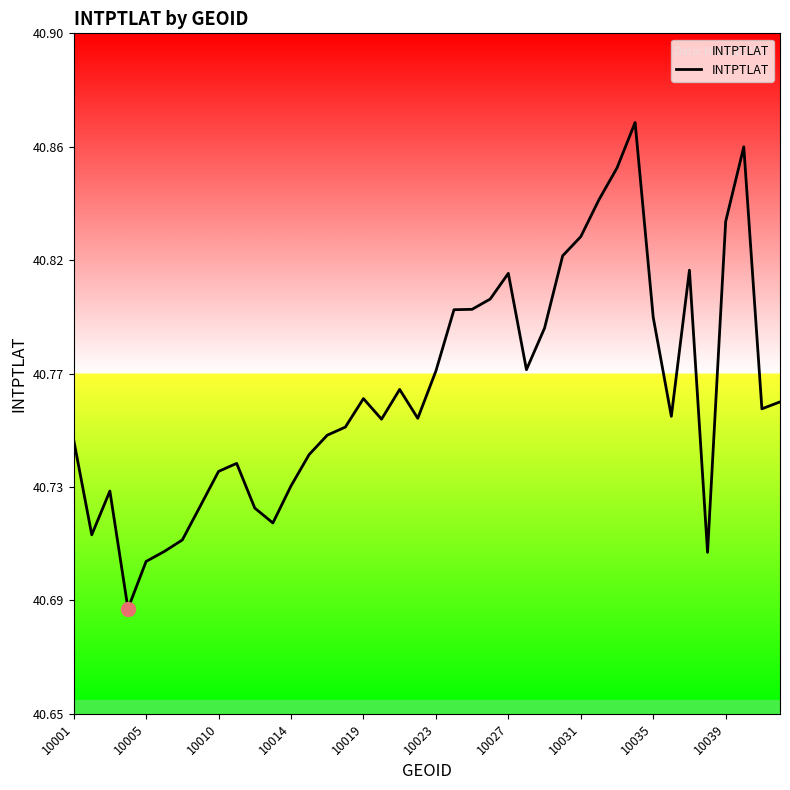

What is the maximum value shown in the chart?

40.9